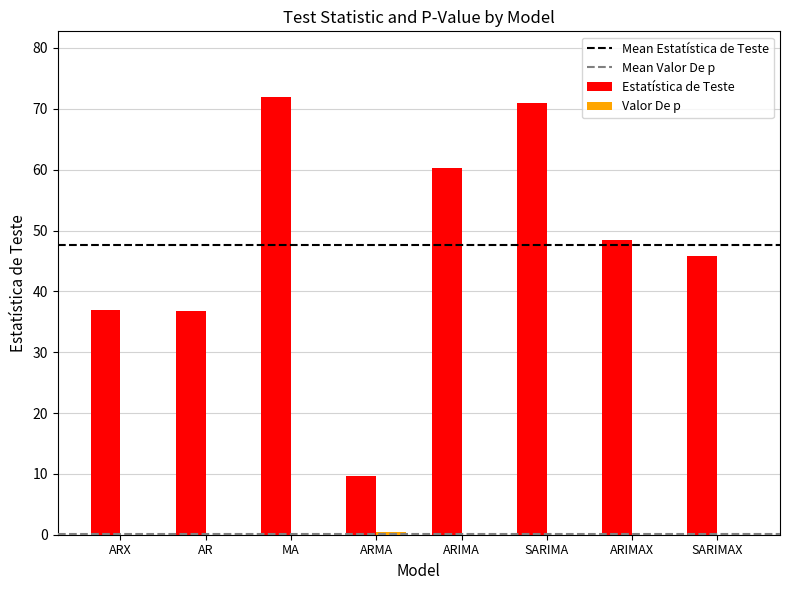

Are the bars horizontal?

No